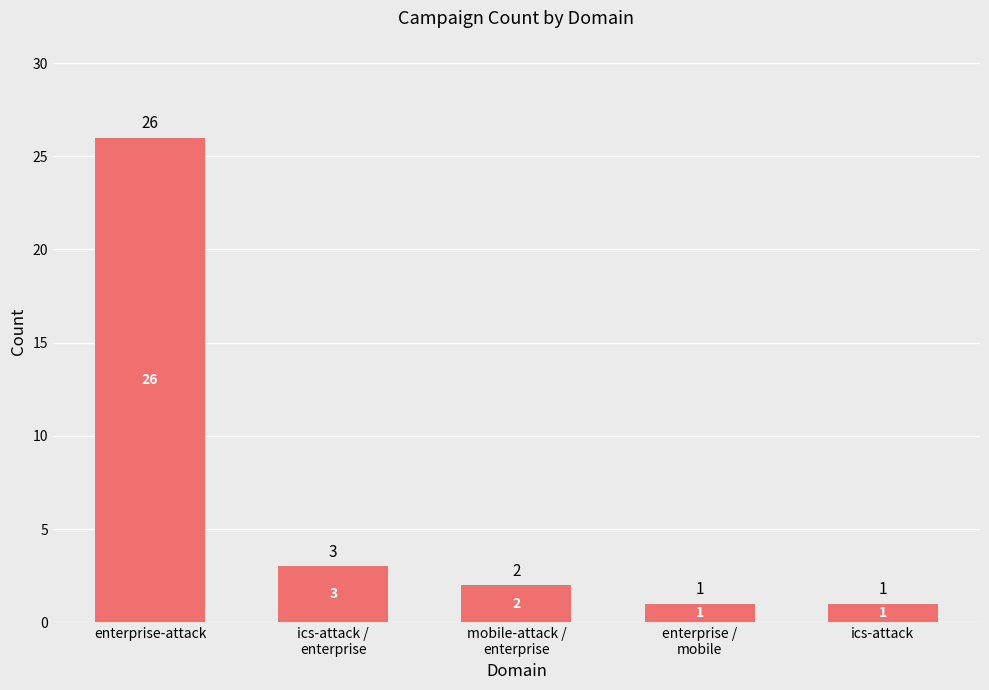

The value at enterprise /
mobile is 1. True or false?

True